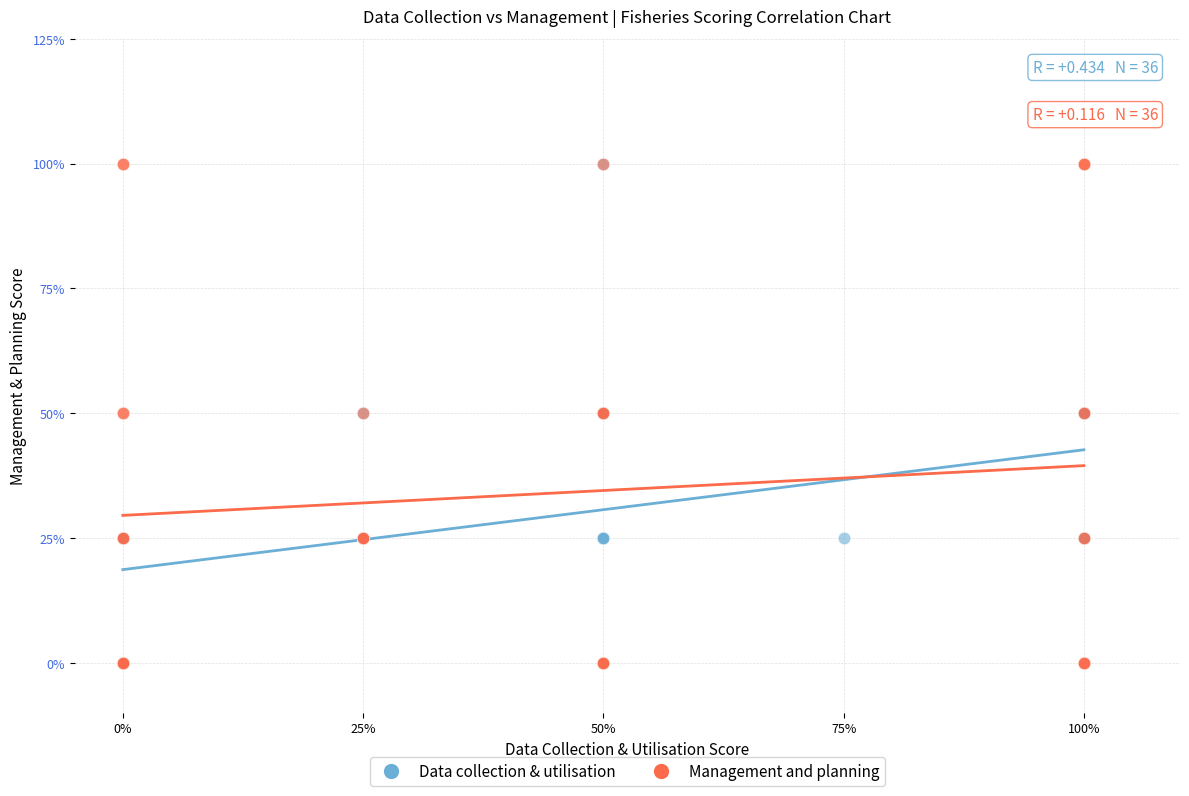

What are all the series names shown in the legend?

Data collection & utilisation, Management and planning